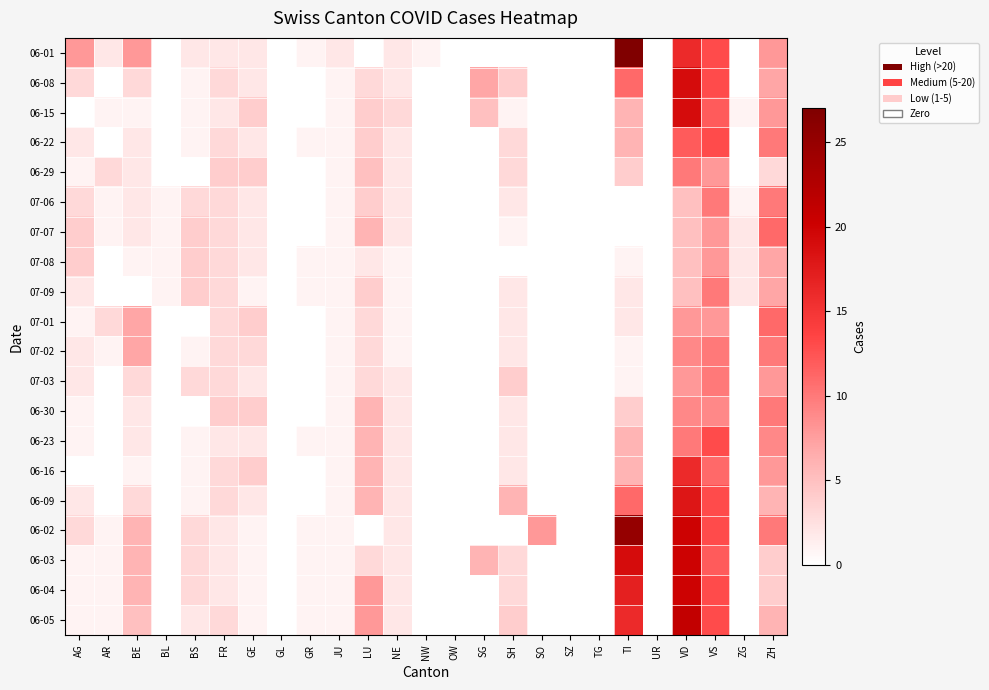

Reading left to right, extract all data points from this chart.

06-01: AG=8	AR=2	BE=8	BL=0	BS=2	FR=2	GE=2	GL=0	GR=1	JU=2	LU=0	NE=2	NW=1	OW=0	SG=0	SH=0	SO=0	SZ=0	TG=0	TI=27	UR=0	VD=16	VS=13	ZG=0	ZH=8
06-08: AG=3	AR=0	BE=3	BL=0	BS=1	FR=3	GE=2	GL=0	GR=0	JU=1	LU=3	NE=2	NW=0	OW=0	SG=7	SH=4	SO=0	SZ=0	TG=0	TI=11	UR=0	VD=19	VS=13	ZG=0	ZH=7
06-15: AG=0	AR=1	BE=1	BL=0	BS=1	FR=2	GE=4	GL=0	GR=0	JU=1	LU=4	NE=3	NW=0	OW=0	SG=5	SH=1	SO=0	SZ=0	TG=0	TI=6	UR=0	VD=19	VS=12	ZG=1	ZH=8
06-22: AG=2	AR=0	BE=2	BL=0	BS=1	FR=3	GE=2	GL=0	GR=1	JU=1	LU=4	NE=2	NW=0	OW=0	SG=0	SH=3	SO=0	SZ=0	TG=0	TI=6	UR=0	VD=12	VS=13	ZG=0	ZH=10
06-29: AG=1	AR=3	BE=2	BL=0	BS=0	FR=4	GE=4	GL=0	GR=0	JU=1	LU=5	NE=2	NW=0	OW=0	SG=0	SH=3	SO=0	SZ=0	TG=0	TI=4	UR=0	VD=10	VS=8	ZG=0	ZH=3
07-06: AG=3	AR=1	BE=2	BL=1	BS=3	FR=3	GE=2	GL=0	GR=0	JU=1	LU=4	NE=2	NW=0	OW=0	SG=0	SH=2	SO=0	SZ=0	TG=0	TI=0	UR=0	VD=5	VS=10	ZG=1	ZH=10
07-07: AG=4	AR=1	BE=2	BL=1	BS=4	FR=3	GE=2	GL=0	GR=0	JU=1	LU=6	NE=2	NW=0	OW=0	SG=0	SH=1	SO=0	SZ=0	TG=0	TI=0	UR=0	VD=5	VS=8	ZG=2	ZH=11
07-08: AG=4	AR=0	BE=1	BL=1	BS=4	FR=3	GE=2	GL=0	GR=1	JU=1	LU=2	NE=1	NW=0	OW=0	SG=0	SH=0	SO=0	SZ=0	TG=0	TI=1	UR=0	VD=5	VS=8	ZG=2	ZH=7
07-09: AG=2	AR=0	BE=0	BL=1	BS=4	FR=3	GE=1	GL=0	GR=1	JU=1	LU=4	NE=1	NW=0	OW=0	SG=0	SH=2	SO=0	SZ=0	TG=0	TI=2	UR=0	VD=5	VS=10	ZG=2	ZH=7
07-01: AG=1	AR=3	BE=7	BL=0	BS=0	FR=3	GE=4	GL=0	GR=0	JU=1	LU=3	NE=1	NW=0	OW=0	SG=0	SH=2	SO=0	SZ=0	TG=0	TI=2	UR=0	VD=8	VS=8	ZG=0	ZH=11
07-02: AG=2	AR=1	BE=7	BL=0	BS=1	FR=3	GE=3	GL=0	GR=0	JU=1	LU=3	NE=1	NW=0	OW=0	SG=0	SH=2	SO=0	SZ=0	TG=0	TI=1	UR=0	VD=9	VS=10	ZG=0	ZH=10
07-03: AG=2	AR=0	BE=3	BL=0	BS=3	FR=3	GE=2	GL=0	GR=0	JU=1	LU=3	NE=2	NW=0	OW=0	SG=0	SH=4	SO=0	SZ=0	TG=0	TI=1	UR=0	VD=8	VS=10	ZG=0	ZH=8
06-30: AG=1	AR=0	BE=2	BL=0	BS=0	FR=4	GE=4	GL=0	GR=0	JU=1	LU=6	NE=2	NW=0	OW=0	SG=0	SH=2	SO=0	SZ=0	TG=0	TI=4	UR=0	VD=9	VS=9	ZG=0	ZH=10
06-23: AG=1	AR=0	BE=2	BL=0	BS=1	FR=2	GE=2	GL=0	GR=1	JU=1	LU=6	NE=2	NW=0	OW=0	SG=0	SH=2	SO=0	SZ=0	TG=0	TI=6	UR=0	VD=10	VS=13	ZG=0	ZH=9
06-16: AG=0	AR=0	BE=1	BL=0	BS=1	FR=3	GE=4	GL=0	GR=0	JU=1	LU=6	NE=2	NW=0	OW=0	SG=0	SH=2	SO=0	SZ=0	TG=0	TI=6	UR=0	VD=16	VS=11	ZG=0	ZH=8
06-09: AG=2	AR=0	BE=3	BL=0	BS=1	FR=3	GE=2	GL=0	GR=0	JU=1	LU=6	NE=2	NW=0	OW=0	SG=0	SH=6	SO=0	SZ=0	TG=0	TI=11	UR=0	VD=18	VS=13	ZG=0	ZH=6
06-02: AG=3	AR=1	BE=6	BL=0	BS=3	FR=2	GE=1	GL=0	GR=1	JU=1	LU=0	NE=2	NW=0	OW=0	SG=0	SH=0	SO=8	SZ=0	TG=0	TI=25	UR=0	VD=20	VS=13	ZG=0	ZH=10
06-03: AG=1	AR=1	BE=6	BL=0	BS=3	FR=2	GE=1	GL=0	GR=1	JU=1	LU=3	NE=2	NW=0	OW=0	SG=6	SH=3	SO=0	SZ=0	TG=0	TI=19	UR=0	VD=20	VS=12	ZG=0	ZH=4
06-04: AG=1	AR=1	BE=6	BL=0	BS=3	FR=2	GE=1	GL=0	GR=1	JU=1	LU=8	NE=2	NW=0	OW=0	SG=0	SH=3	SO=0	SZ=0	TG=0	TI=17	UR=0	VD=20	VS=13	ZG=0	ZH=4
06-05: AG=1	AR=1	BE=5	BL=0	BS=2	FR=3	GE=1	GL=0	GR=1	JU=1	LU=8	NE=2	NW=0	OW=0	SG=0	SH=4	SO=0	SZ=0	TG=0	TI=16	UR=0	VD=21	VS=13	ZG=0	ZH=6